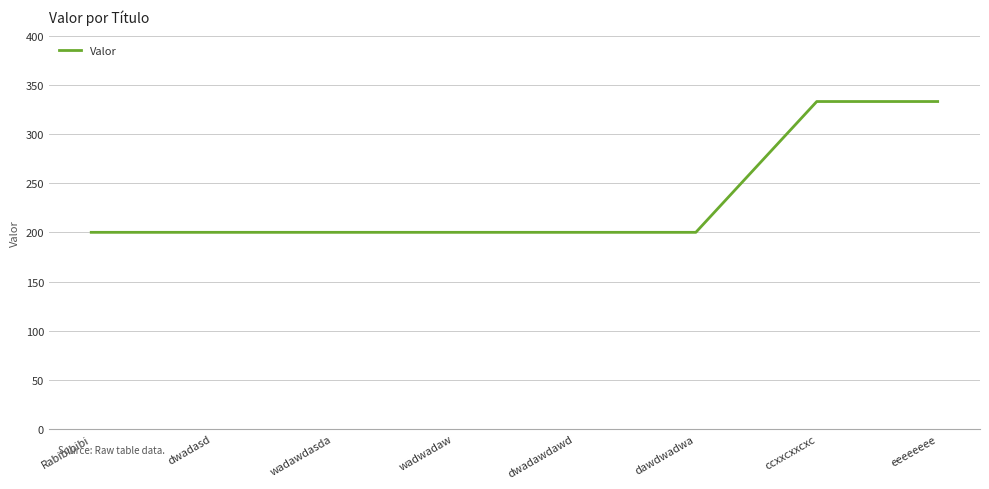

What is the smallest value displayed?

200